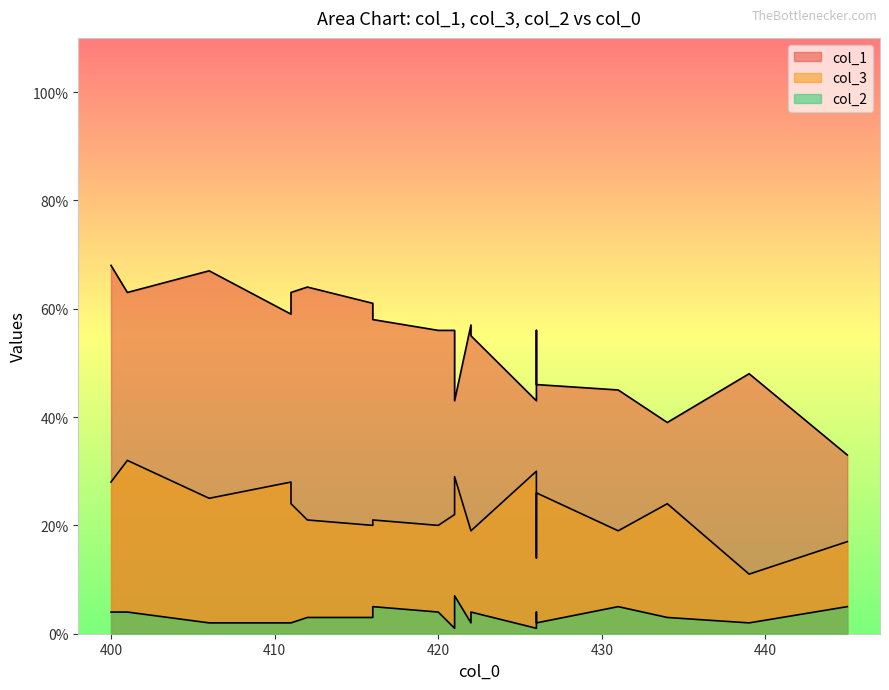

What are all the series names shown in the legend?

col_1, col_3, col_2